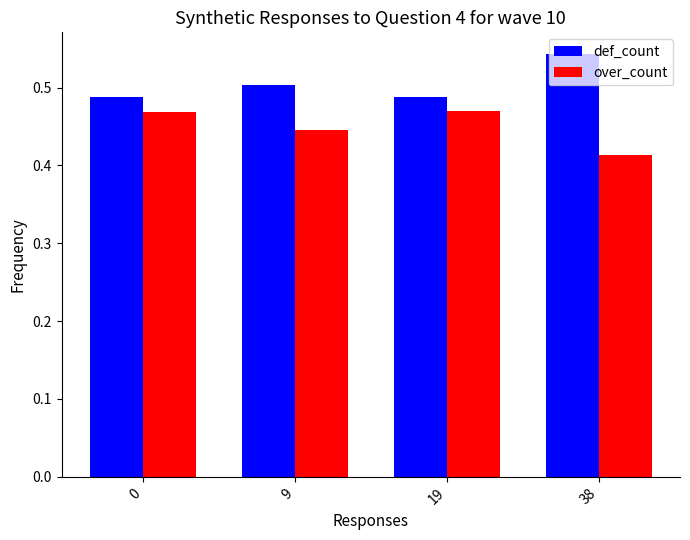

At which label is over_count closest to 0?

38